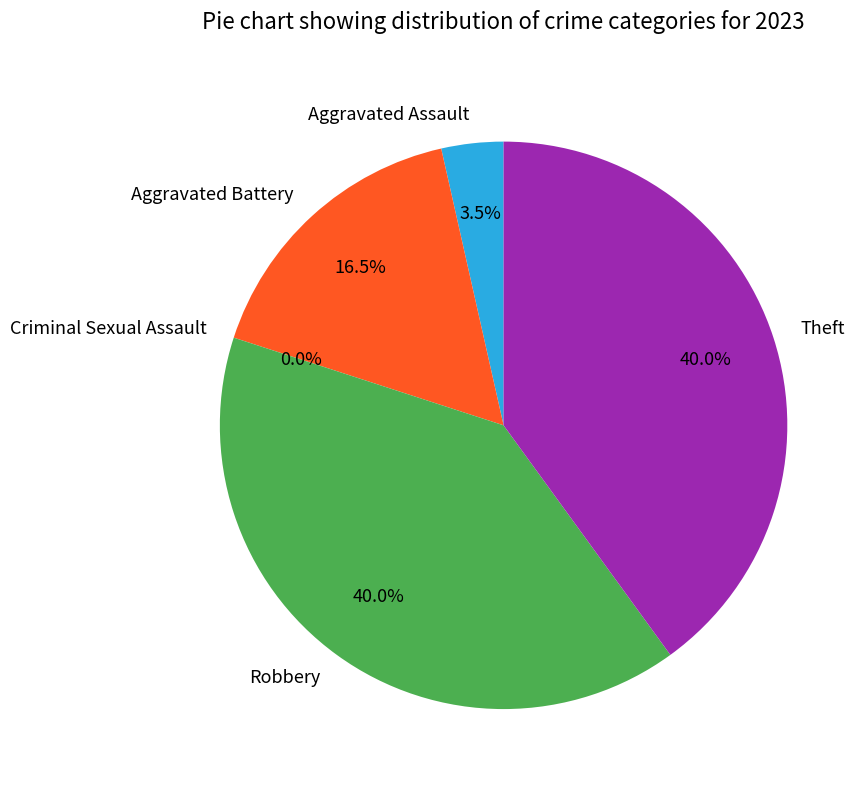

To the nearest percent, what is the combined percentage of Aggravated Battery and Aggravated Assault?

20%